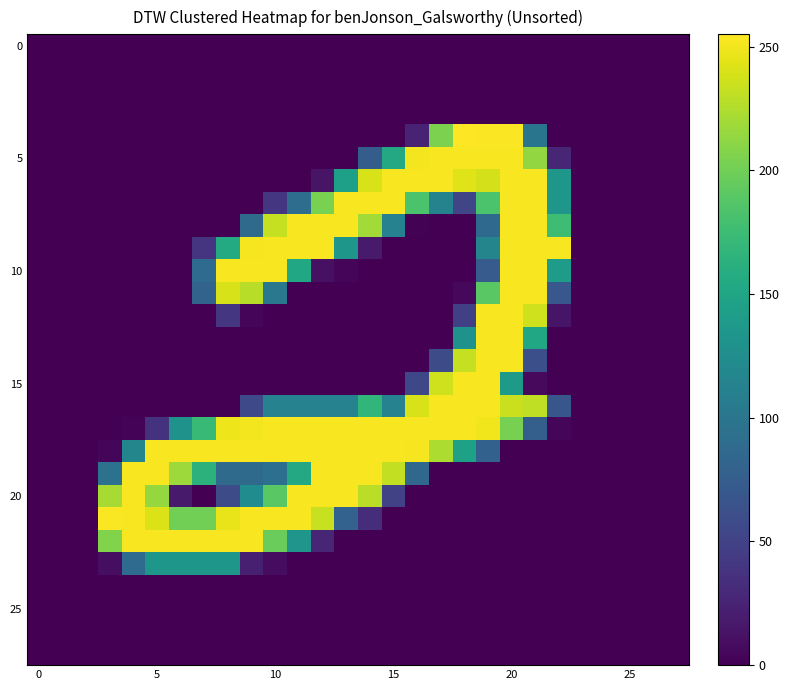

What is the greatest value displayed?

255